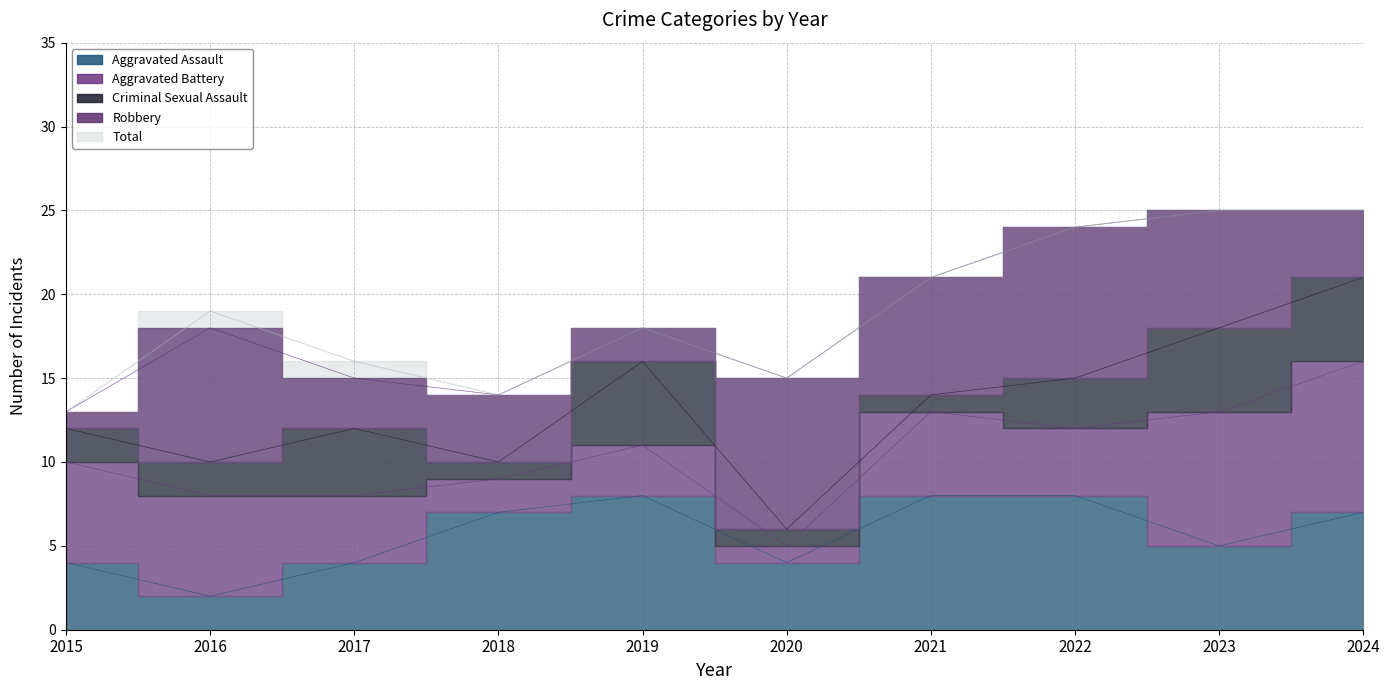

At which label does Criminal Sexual Assault first exceed 3?

2017